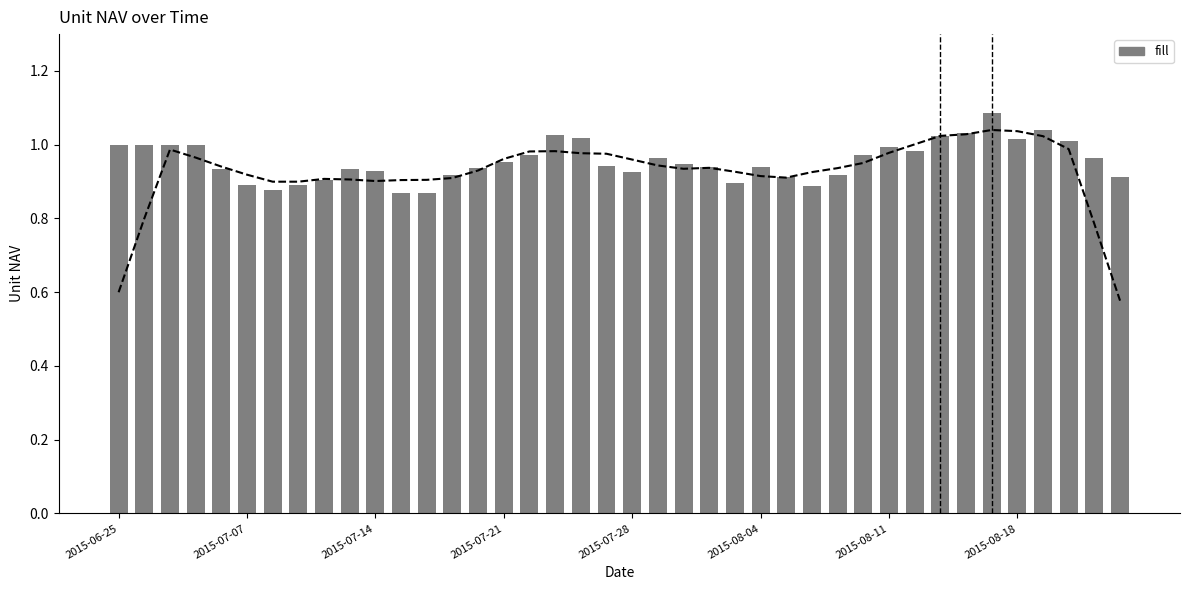

Reading left to right, transcribe all the data shown in this chart.

1.0	1.0	1.0	1.0	0.9	0.9	0.9	0.9	0.9	0.9	0.9	0.9	0.9	0.9	0.9	1.0	1.0	1.0	1.0	0.9	0.9	1.0	0.9	0.9	0.9	0.9	0.9	0.9	0.9	1.0	1.0	1.0	1.0	1.0	1.1	1.0	1.0	1.0	1.0	0.9